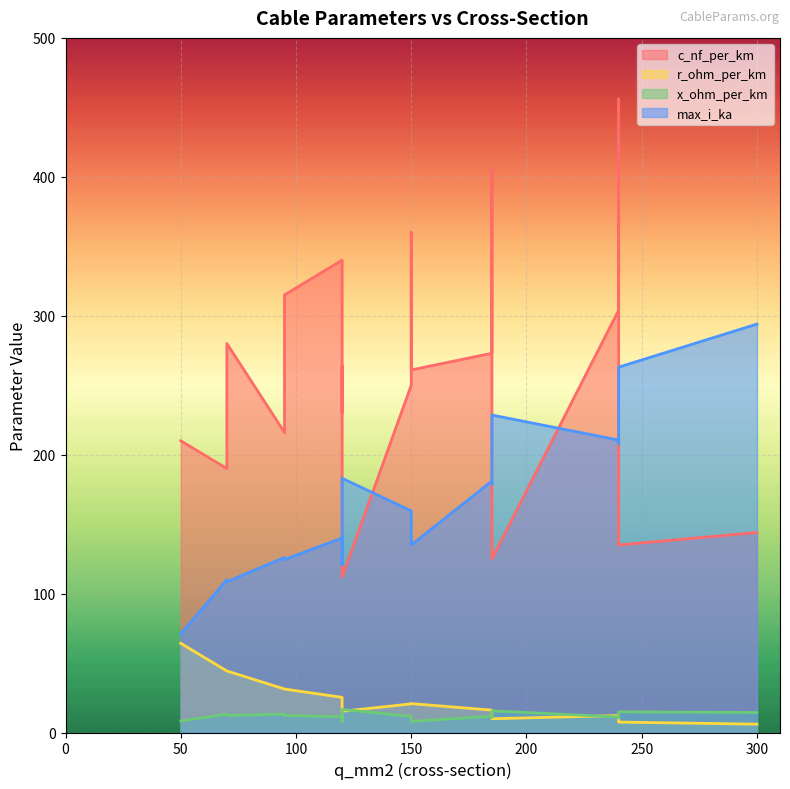

Rank the categories by r_ohm_per_km value from highest to lowest.

50, 70, 70, 95, 95, 120, 120, 120, 150, 150, 150, 185, 185, 120, 240, 240, 185, 240, 300